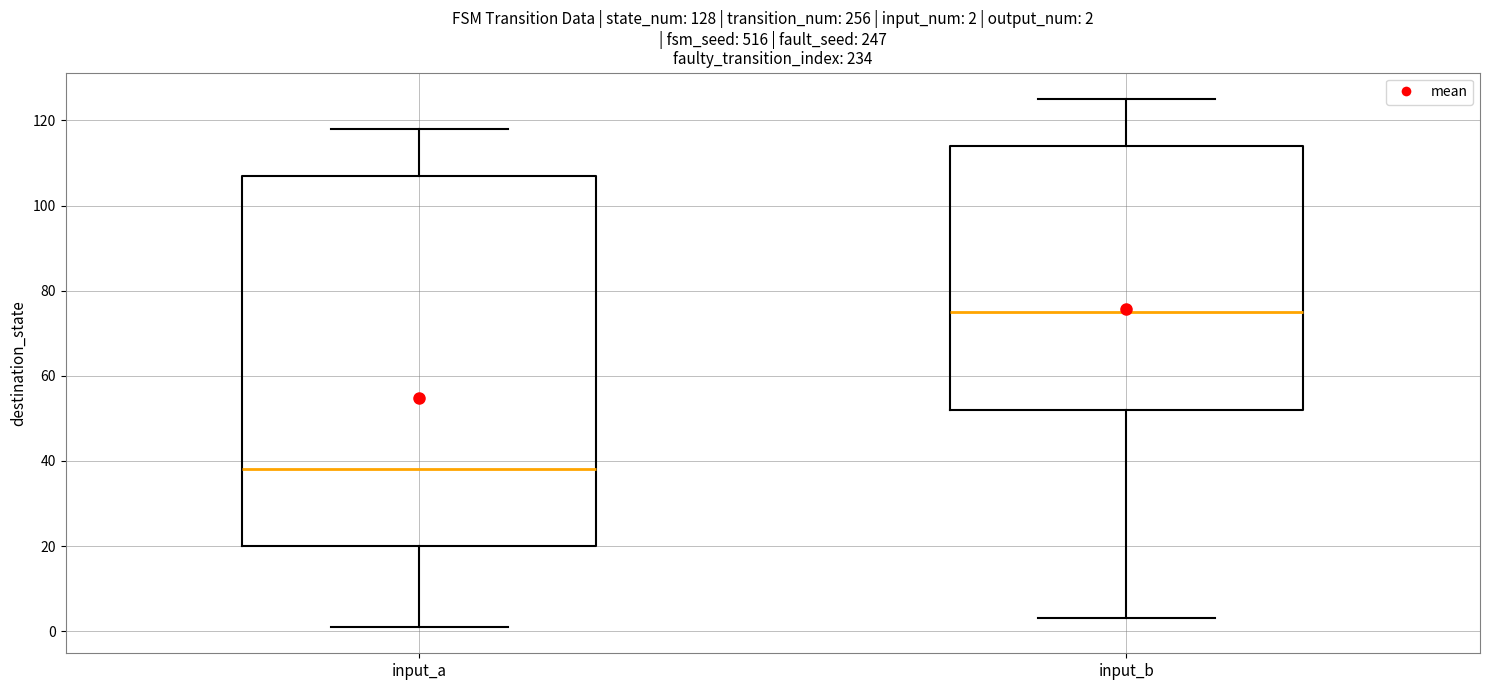

Which box's median line is the lowest?

input_a